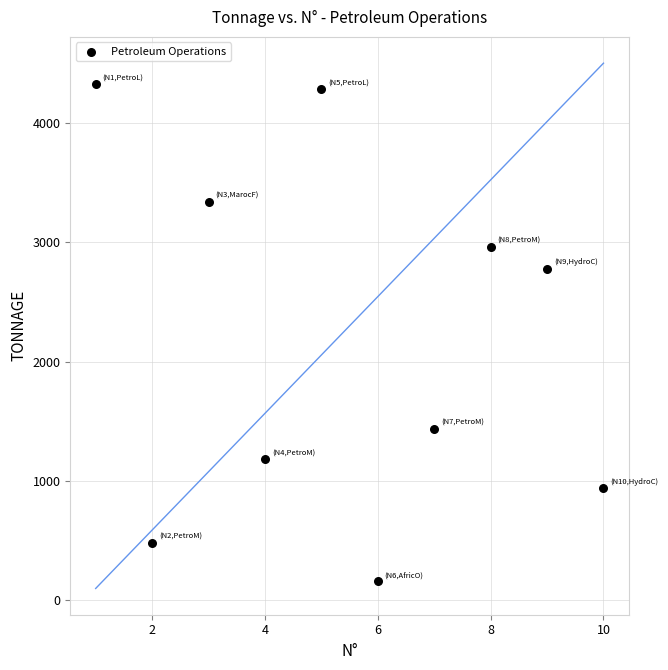

What is the average Y value?

2188.5